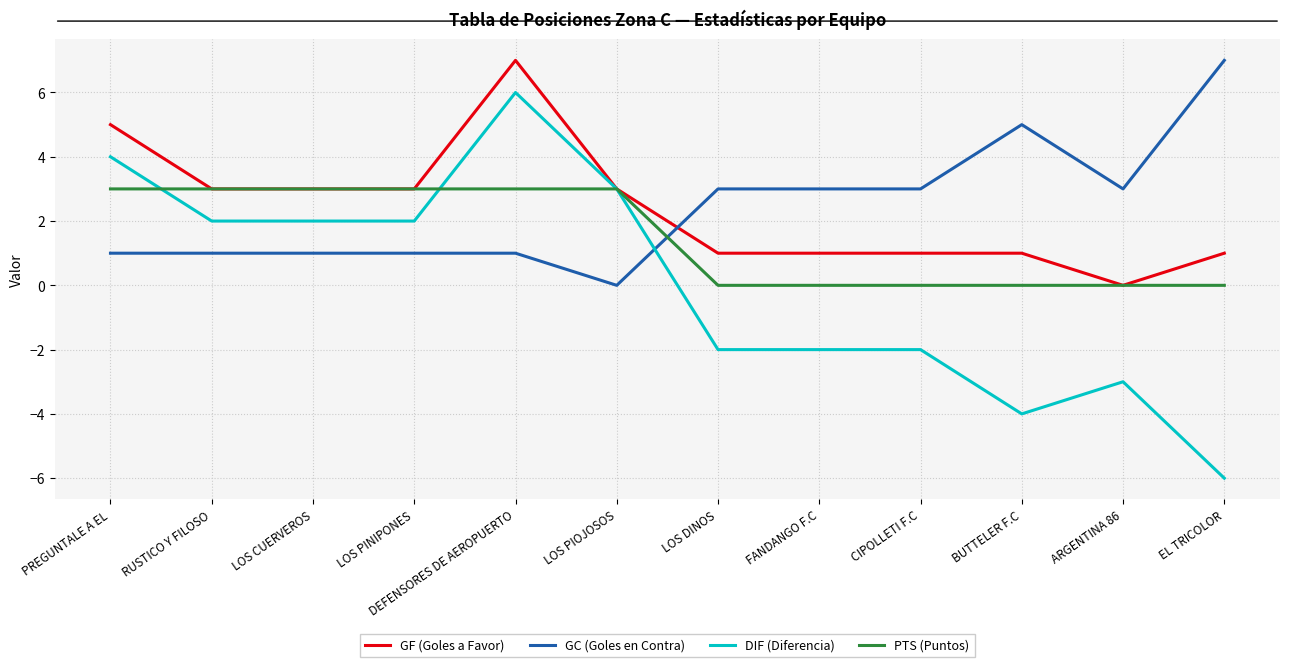

What position from the left is FANDANGO F.C?

8